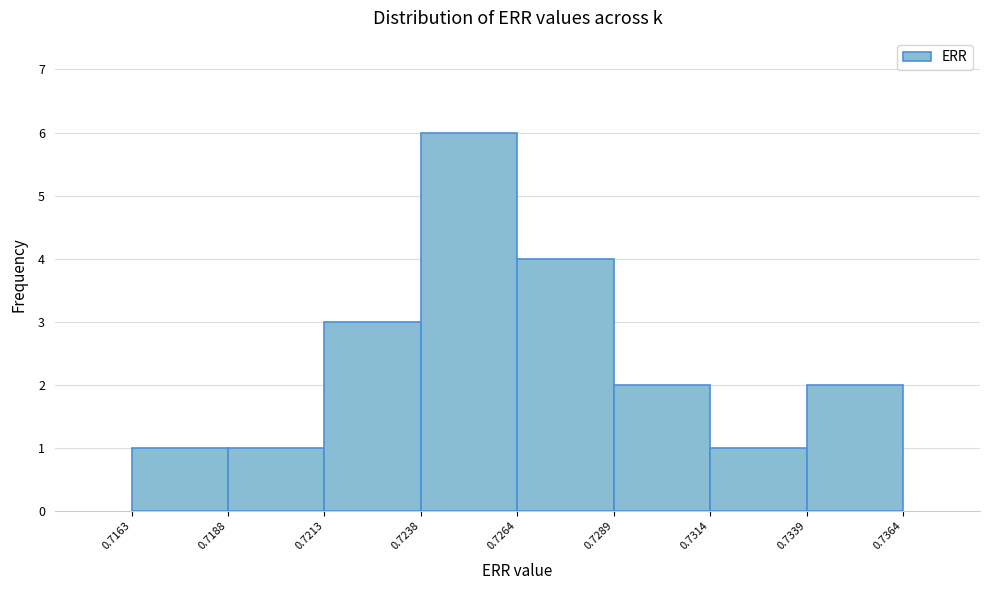

Which range on the x-axis has the tallest bar?

0.7238 to 0.7264